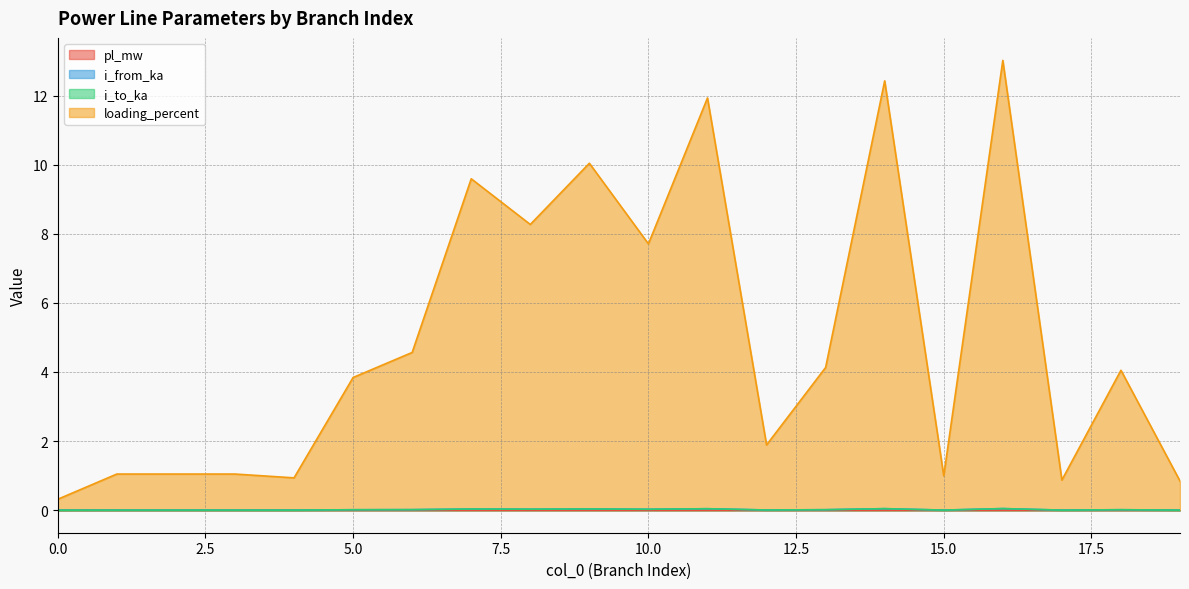

Which series changed the most between 8 and 17?

loading_percent